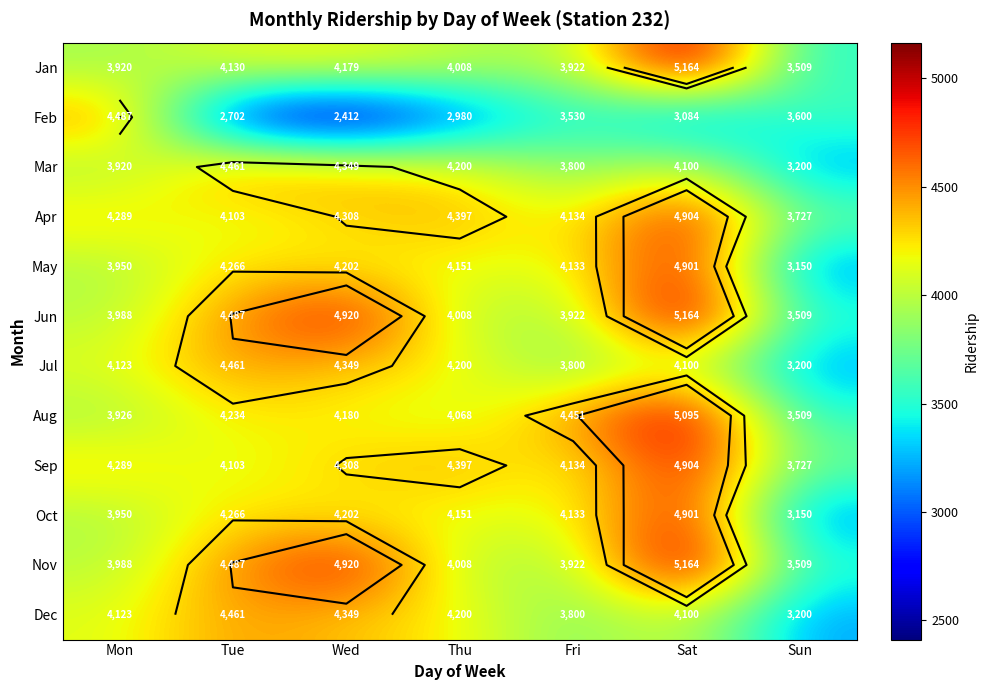

Is the value of Apr at Sat greater than the value of Sep at Sun?

Yes